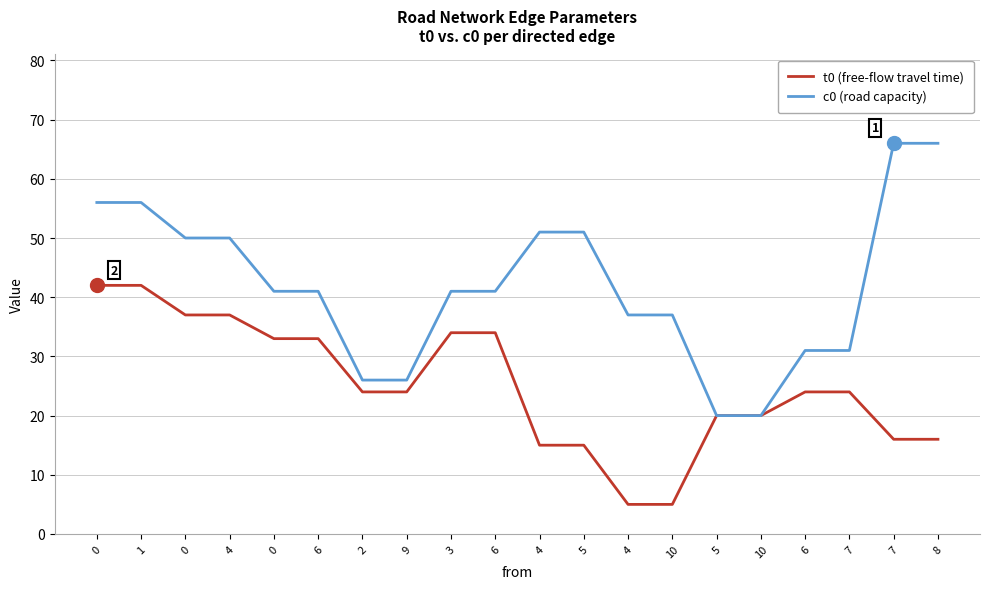

What is the label of the 10th point from the left?

6